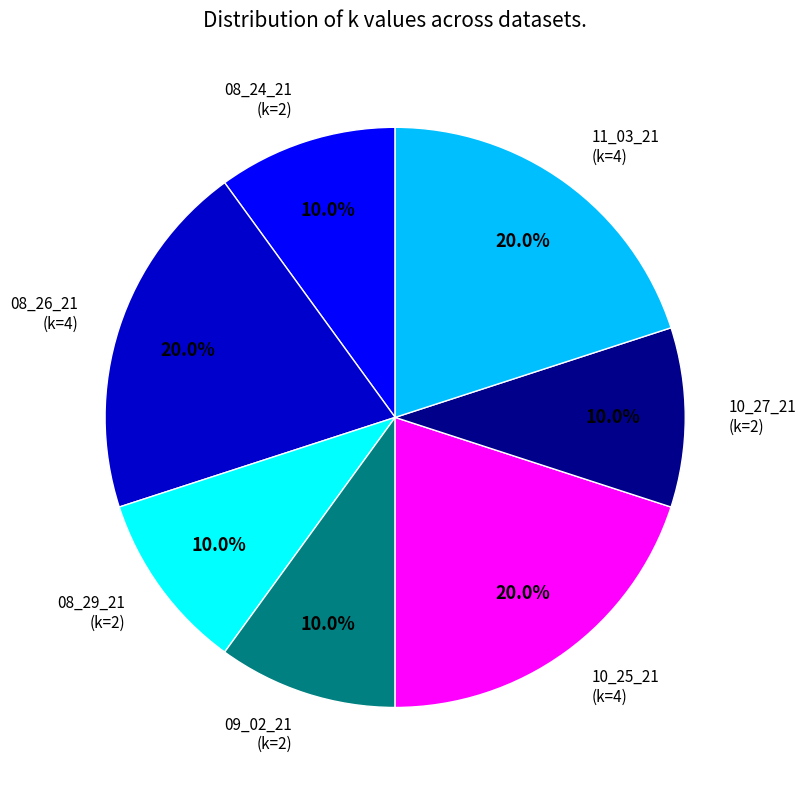

Does any single category account for the majority?

No